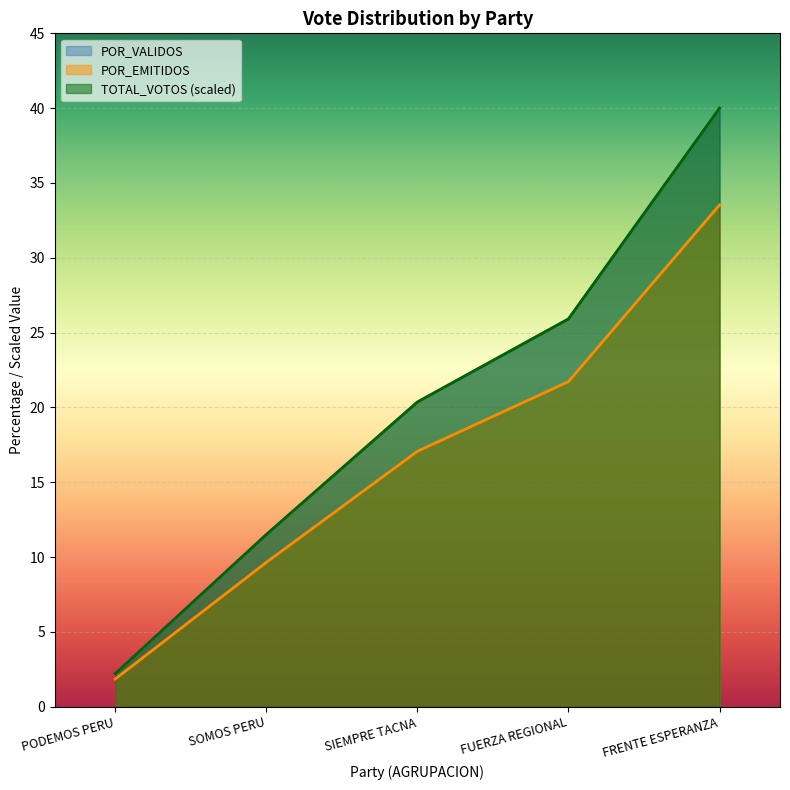

The value of TOTAL_VOTOS at SIEMPRE TACNA is 20.4. True or false?

True